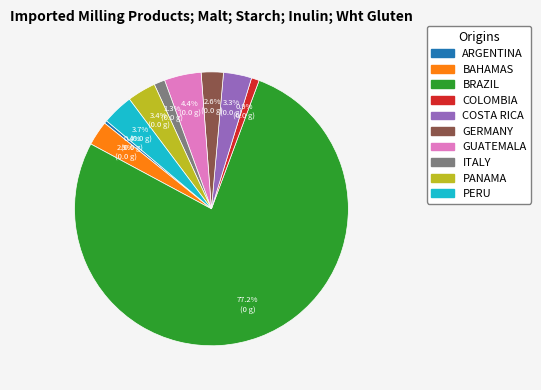

Does any single category account for the majority?

Yes